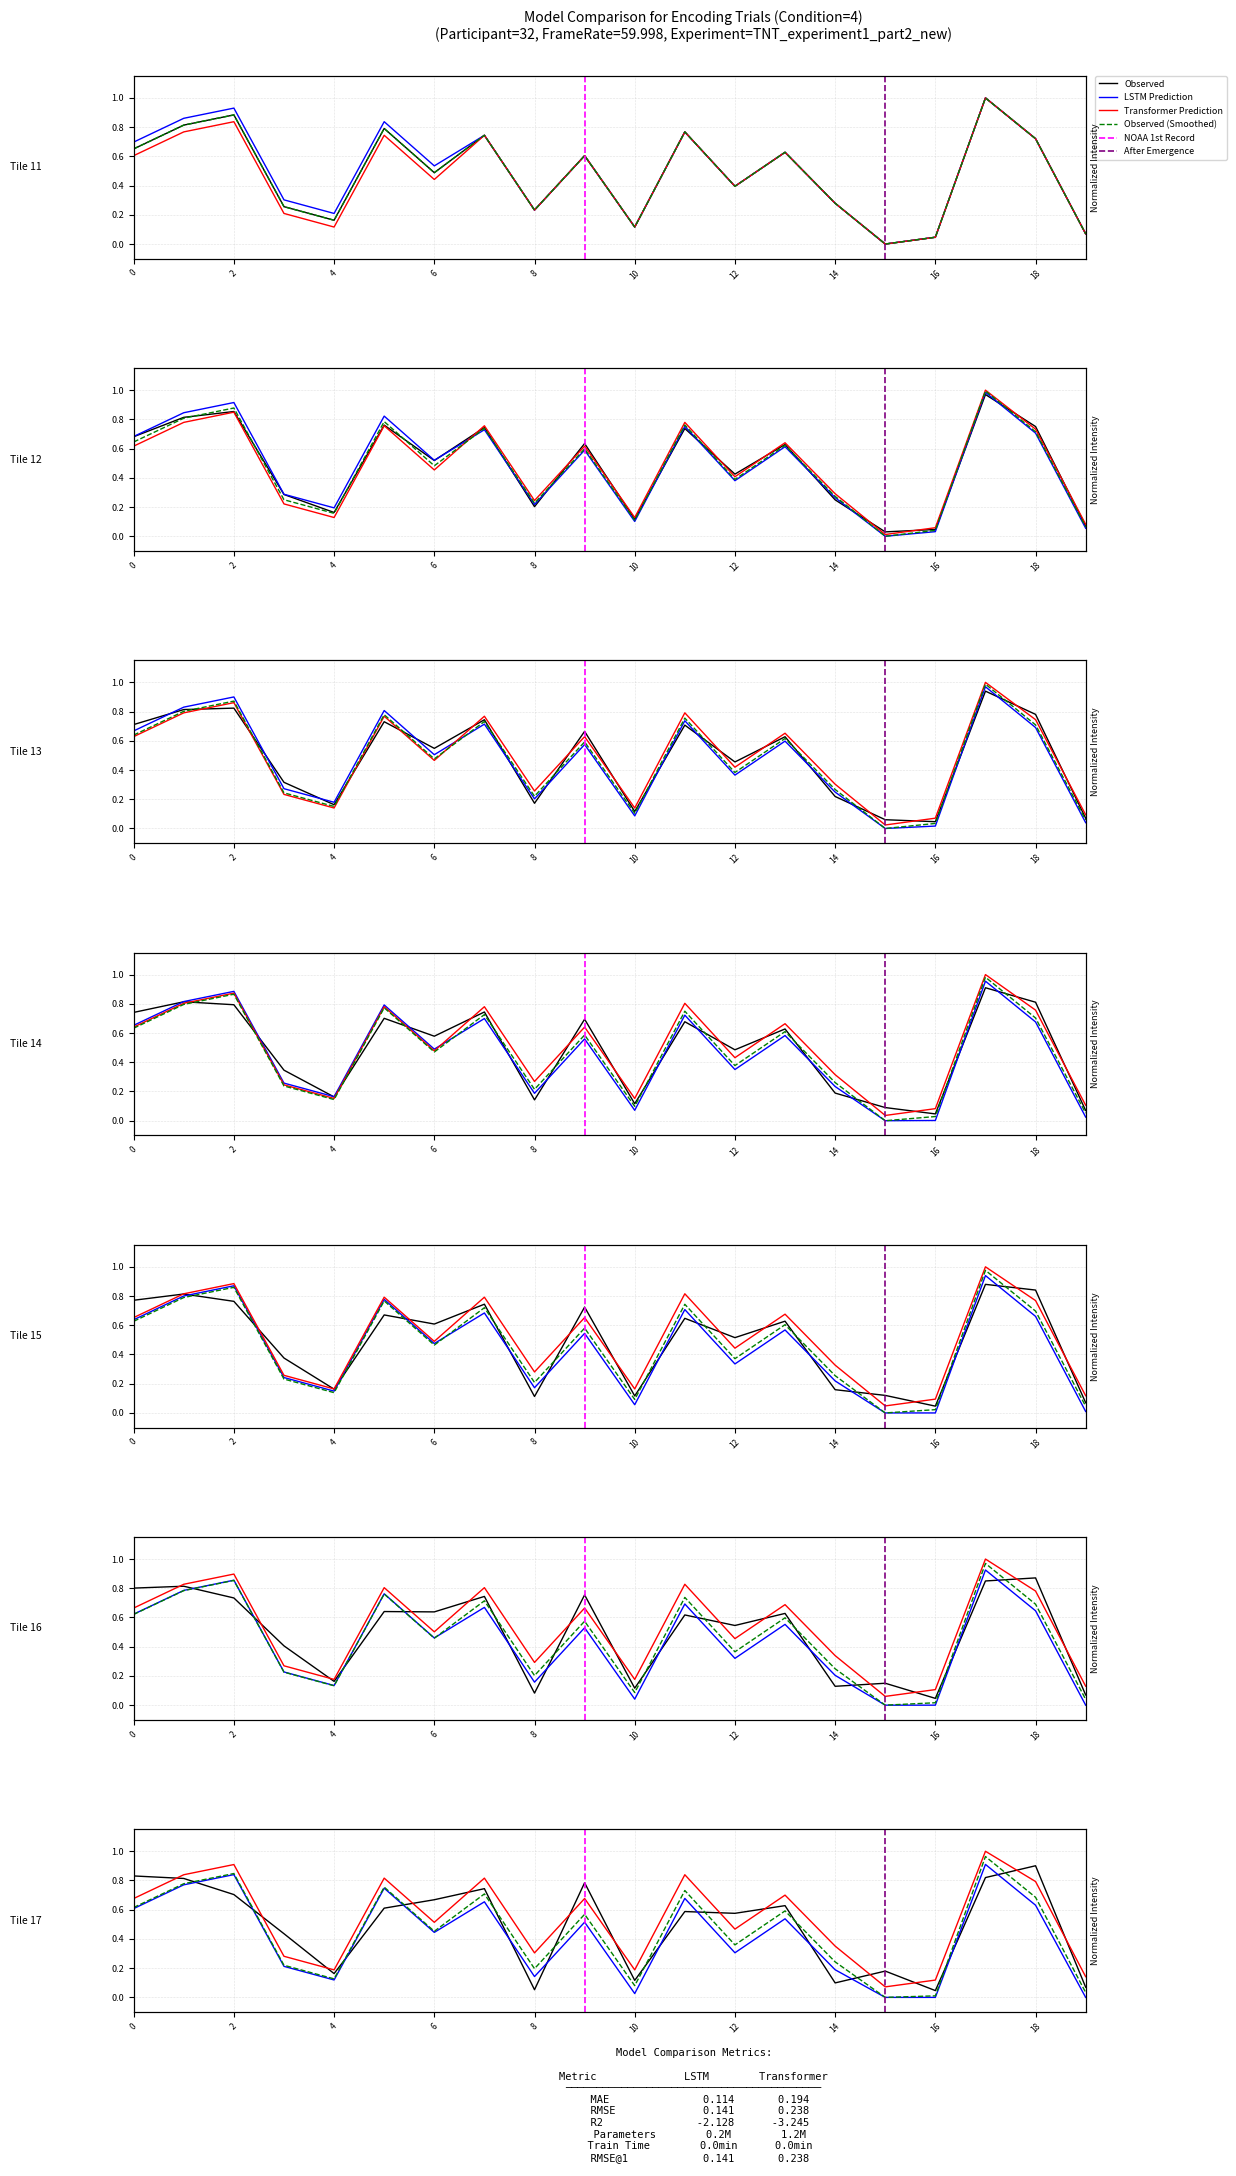

The value of LSTM Prediction at 1 is 0.9. True or false?

True